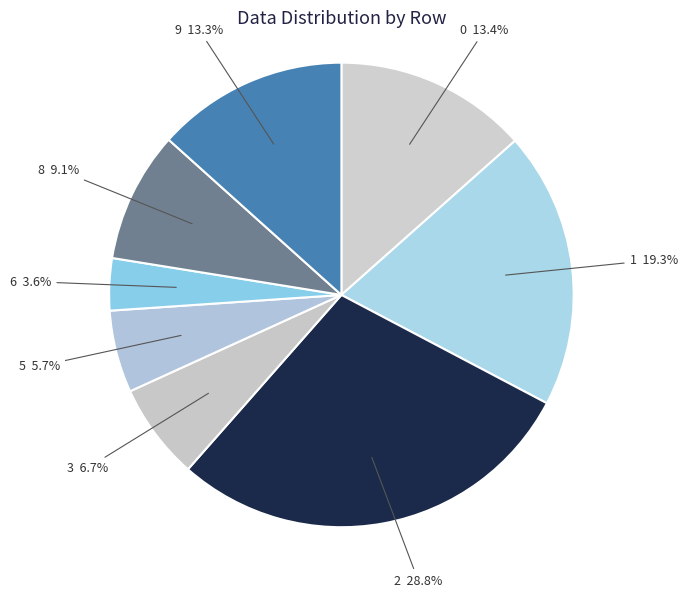

To the nearest percent, what is the combined percentage of 1 and 8?

28%